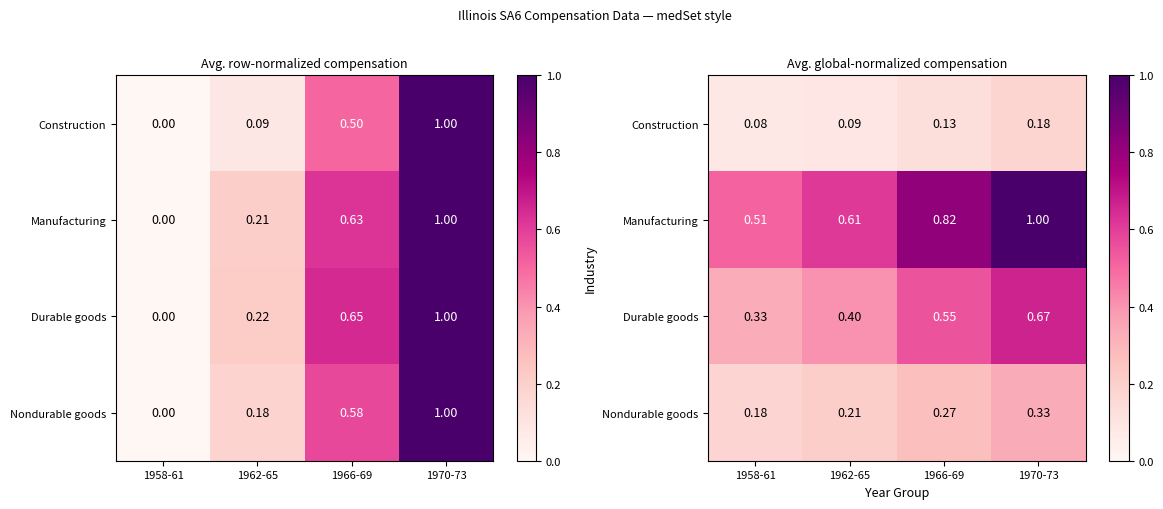

Which label corresponds to the smallest value in the chart?

1958-61